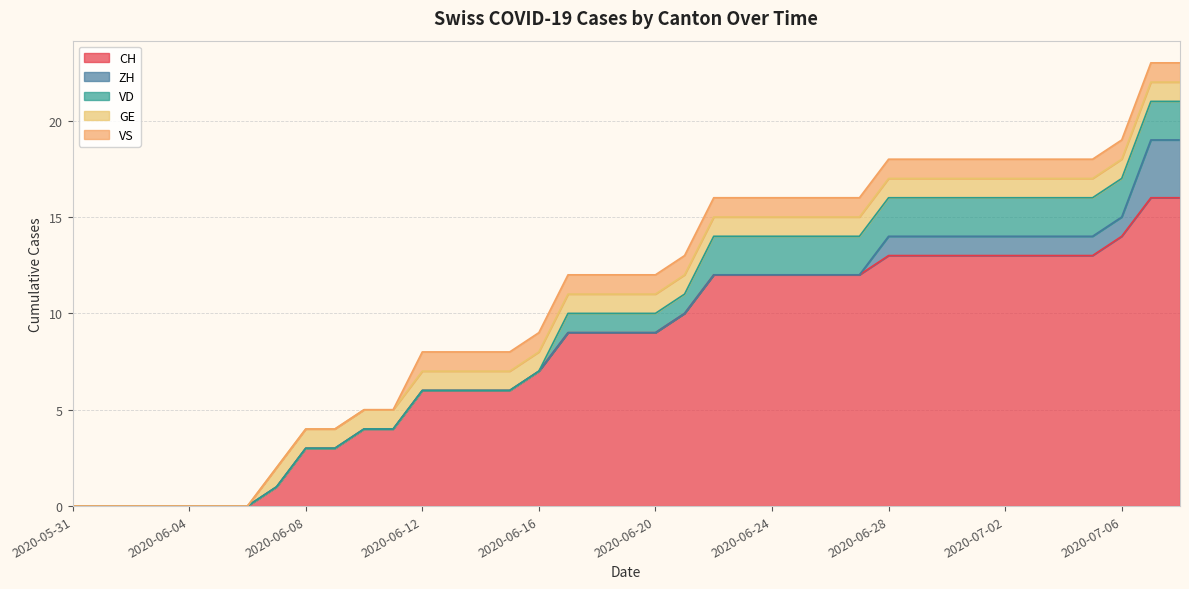

True or false: GE and VD cross at least once.

False